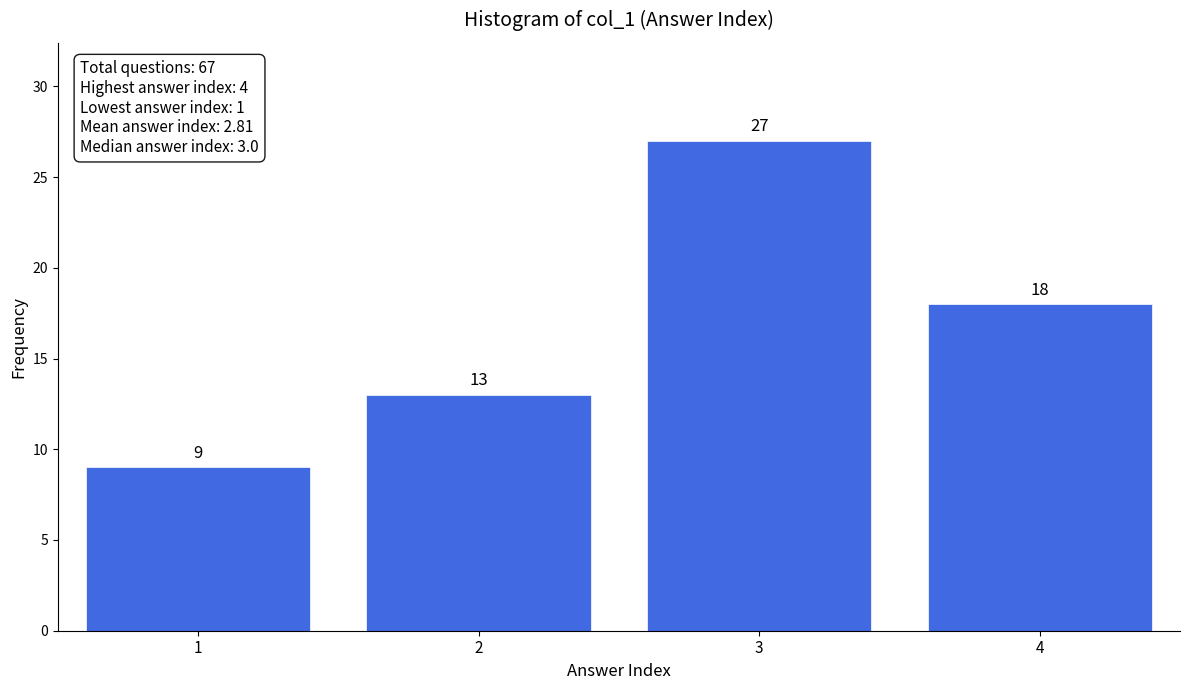

Reading right to left, extract all data points from this chart.

4=18	3=27	2=13	1=9